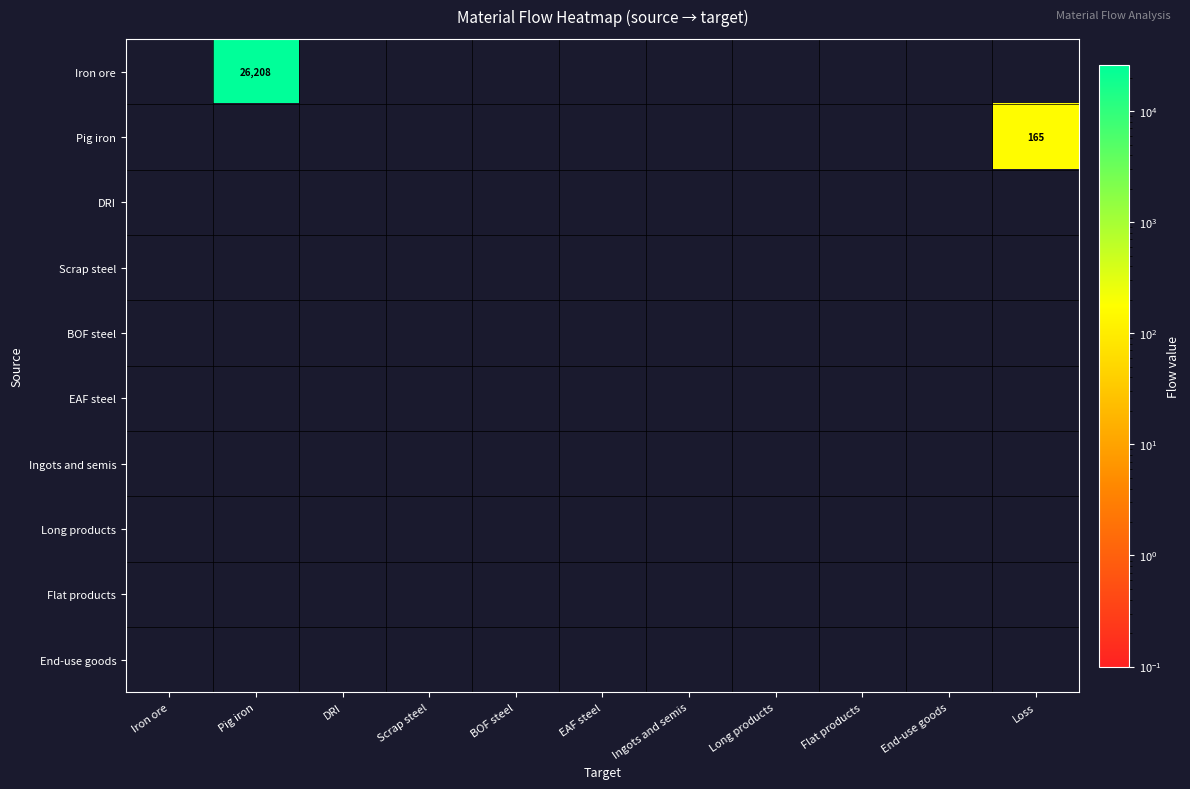

At which label does Iron ore reach its minimum?

Iron ore